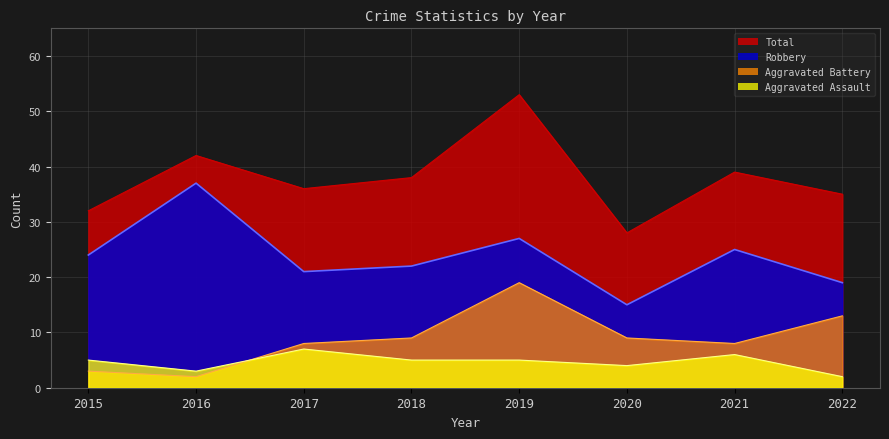

Reading left to right, transcribe all the data shown in this chart.

Aggravated Assault: 2015=5	2016=3	2017=7	2018=5	2019=5	2020=4	2021=6	2022=2
Aggravated Battery: 2015=3	2016=2	2017=8	2018=9	2019=19	2020=9	2021=8	2022=13
Robbery: 2015=24	2016=37	2017=21	2018=22	2019=27	2020=15	2021=25	2022=19
Total: 2015=32	2016=42	2017=36	2018=38	2019=53	2020=28	2021=39	2022=35